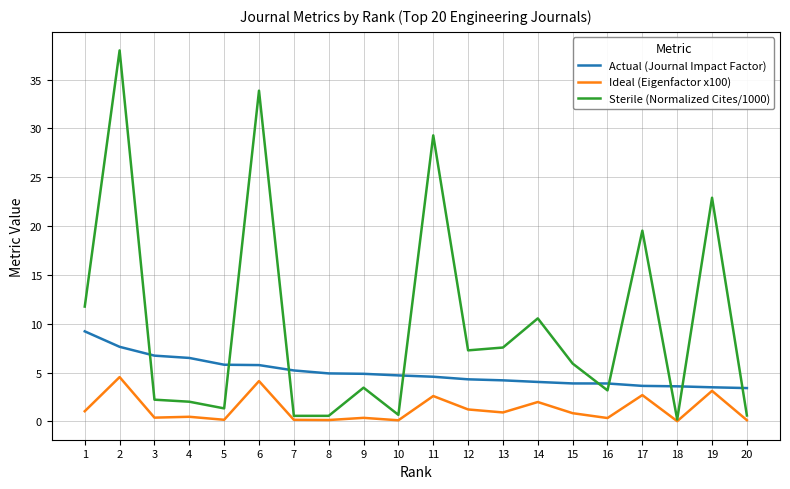

List the series in order of their peak value, highest first.

Sterile (Normalized Cites/1000), Actual (Journal Impact Factor), Ideal (Eigenfactor x100)